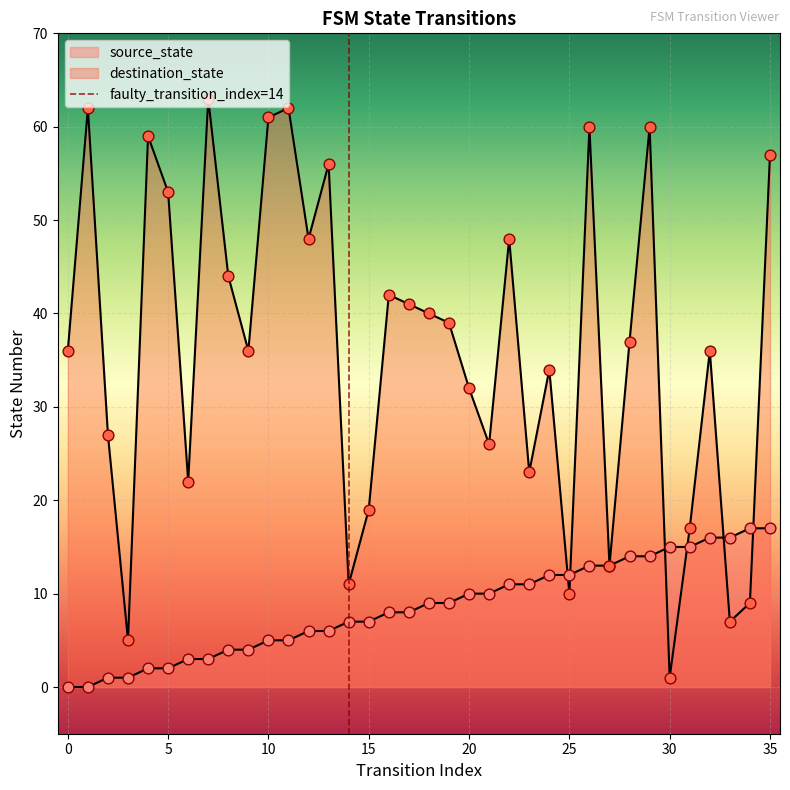

Which series has the widest spread of Y values?

destination_state